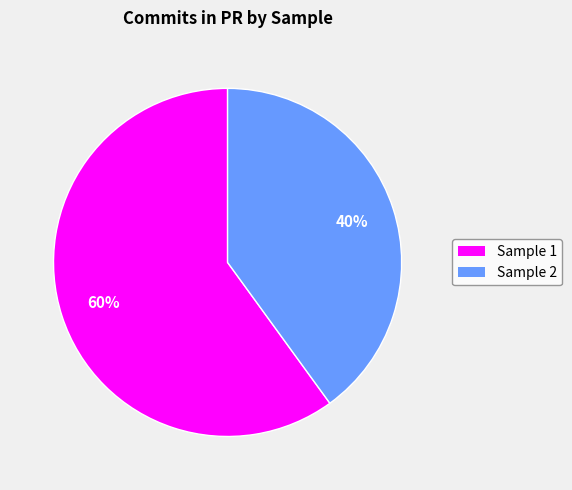

How many slices are in this pie chart?

2